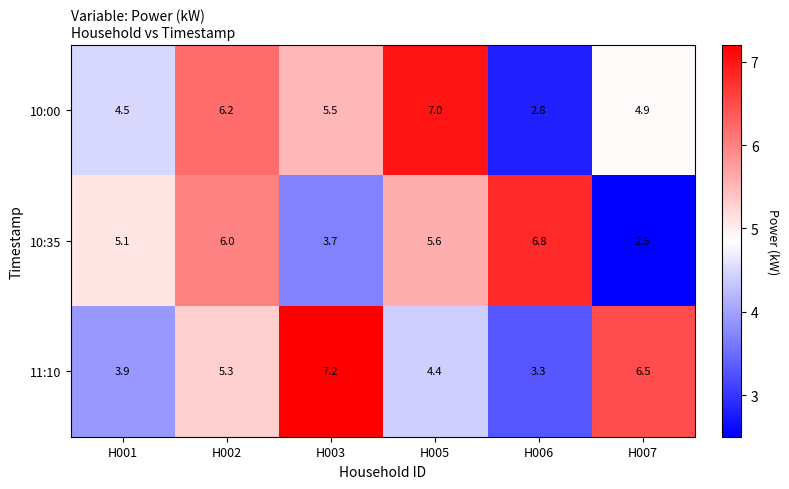

What is the total value across all series at H006?

12.9